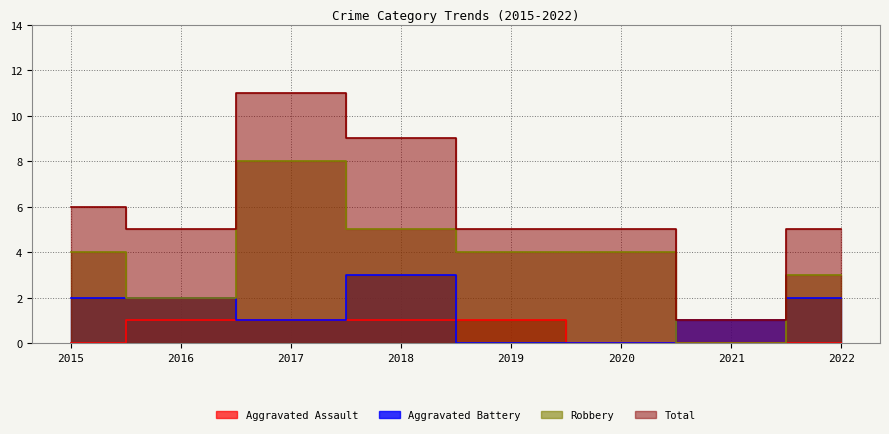

Which series has the widest spread of values?

Total